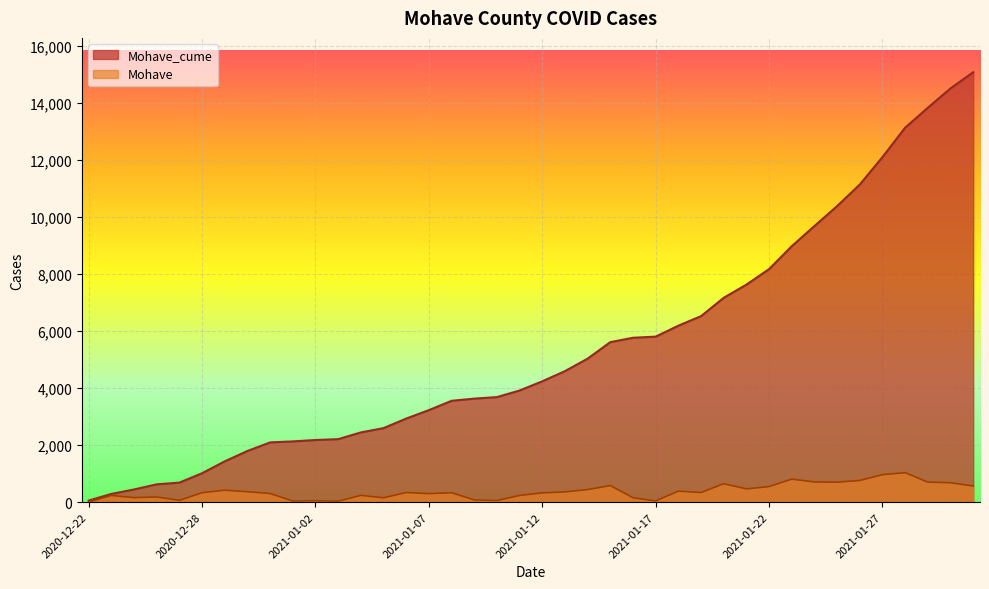

What is the sum of the Mohave values at 2021-01-18 and 2021-01-14?

823